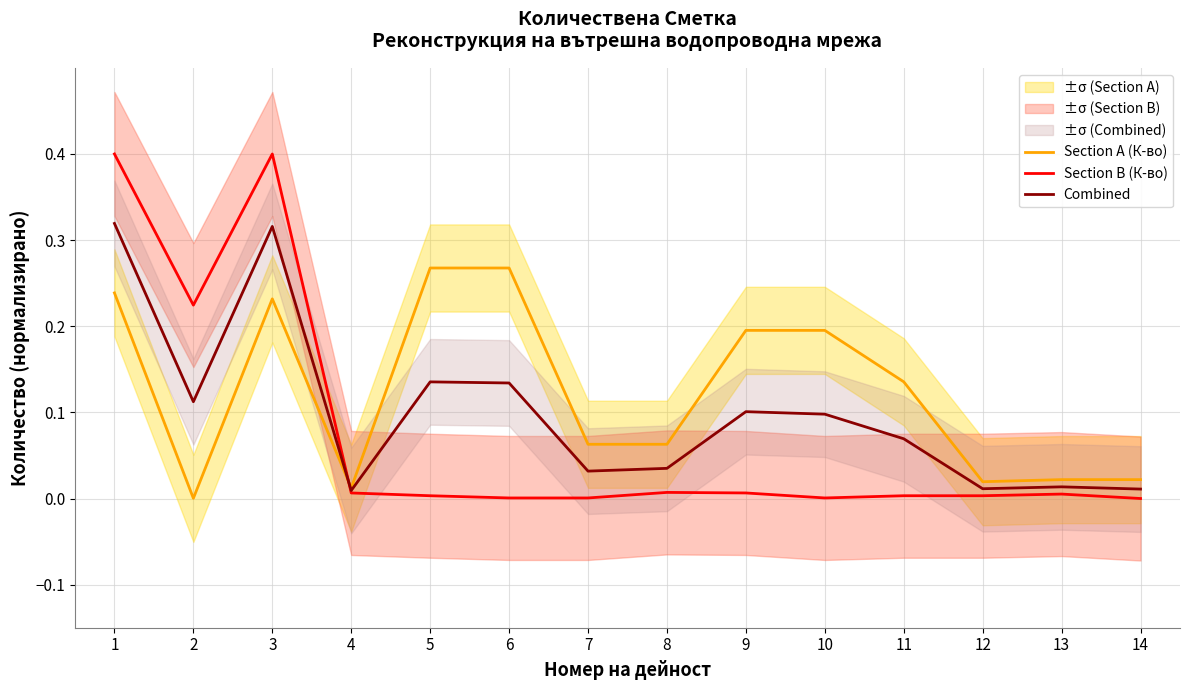

Is it true that Section A (К-во) equals 0.0 at 14?

True